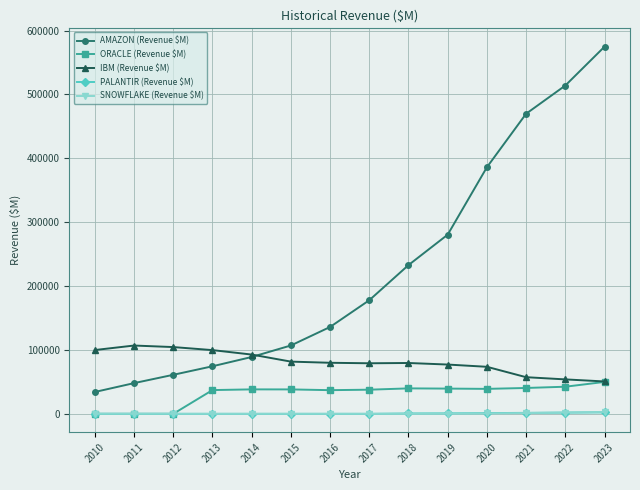

What is the approximate value of AMAZON (Revenue $M) at 2012, to the nearest 100?

61100